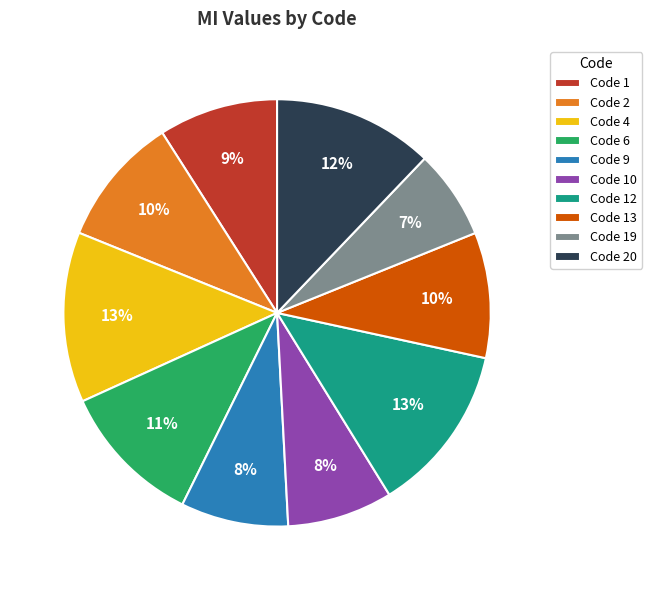

True or false: Code 20 accounts for 12% of the total.

True